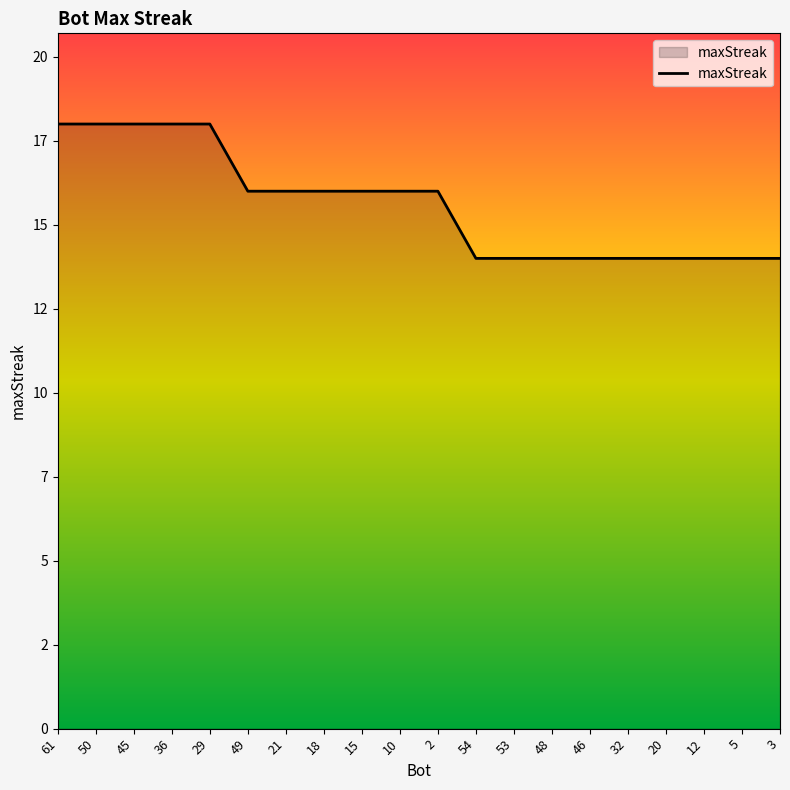

Does the chart have visible grid lines?

No